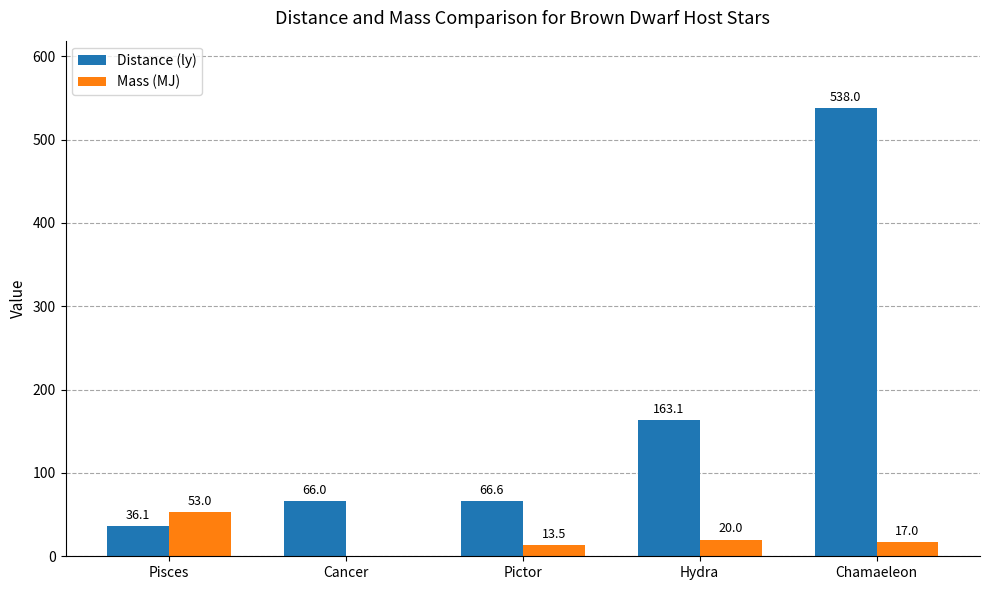

Are the bars horizontal?

No